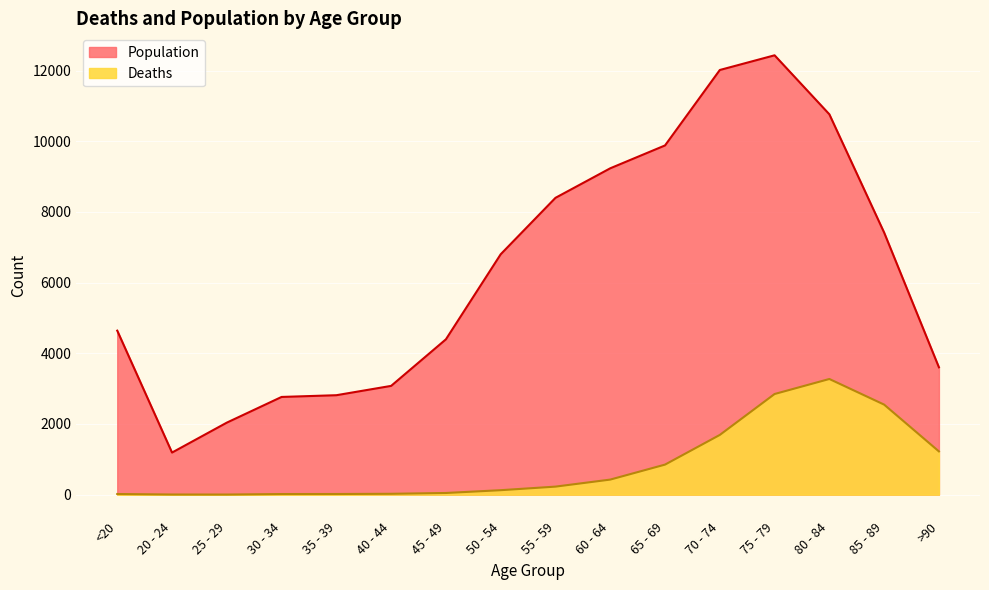

Between 30 - 34 and 50 - 54, which series saw the biggest shift?

Population